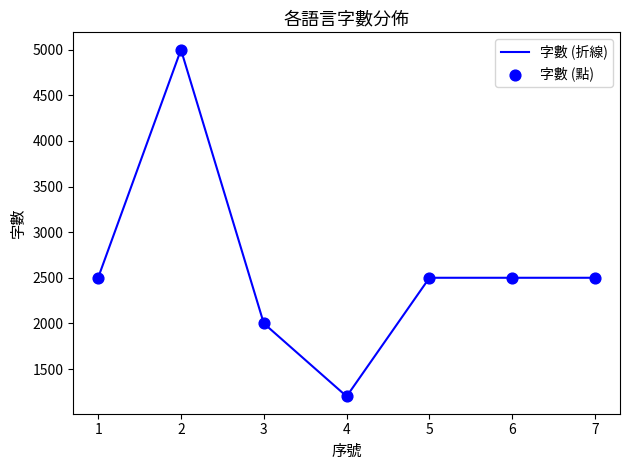

What is the difference between the maximum and minimum values?

3800